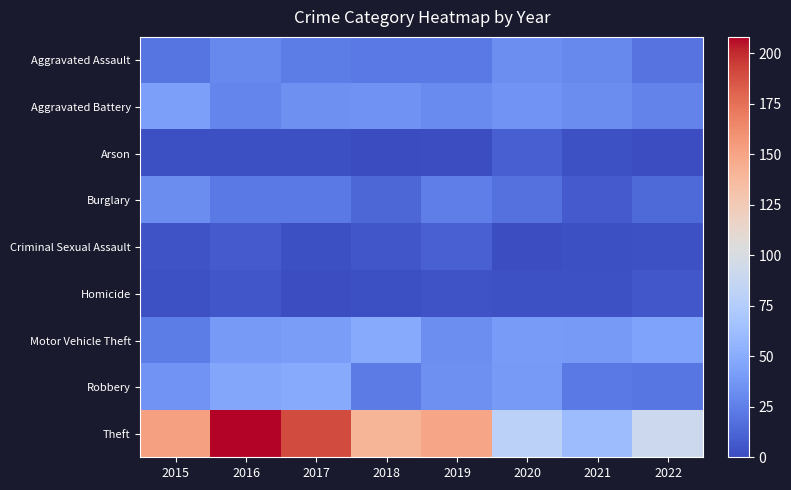

Reading left to right, transcribe all the data shown in this chart.

Aggravated Assault: 2015=20	2016=30	2017=24	2018=22	2019=22	2020=33	2021=30	2022=19
Aggravated Battery: 2015=43	2016=28	2017=34	2018=35	2019=31	2020=36	2021=32	2022=27
Arson: 2015=2	2016=2	2017=2	2018=0	2019=1	2020=9	2021=3	2022=1
Burglary: 2015=32	2016=22	2017=22	2018=13	2019=25	2020=18	2021=8	2022=14
Criminal Sexual Assault: 2015=4	2016=8	2017=2	2018=5	2019=10	2020=1	2021=2	2022=3
Homicide: 2015=3	2016=5	2017=1	2018=2	2019=4	2020=3	2021=3	2022=6
Motor Vehicle Theft: 2015=24	2016=39	2017=41	2018=49	2019=33	2020=40	2021=39	2022=44
Robbery: 2015=36	2016=47	2017=49	2018=23	2019=34	2020=39	2021=22	2022=21
Theft: 2015=152	2016=208	2017=190	2018=140	2019=149	2020=80	2021=61	2022=91